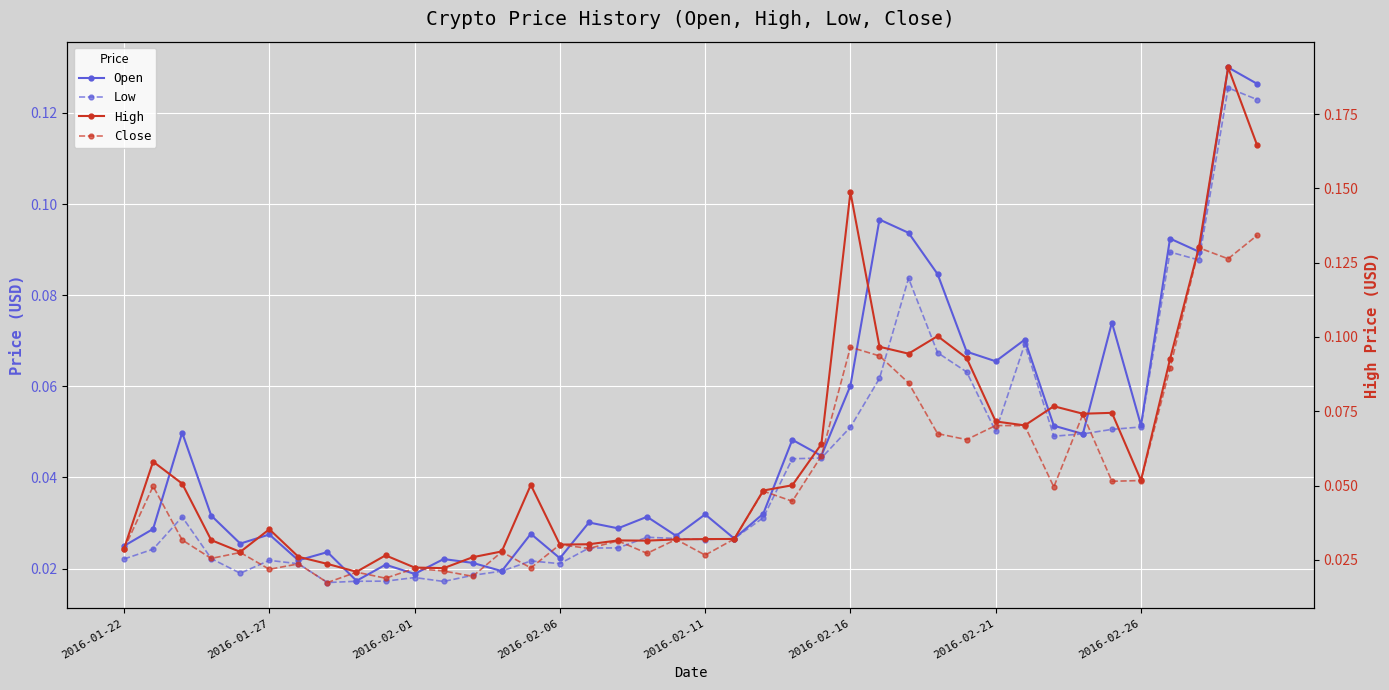

True or false: Close and Low intersect in this chart.

False